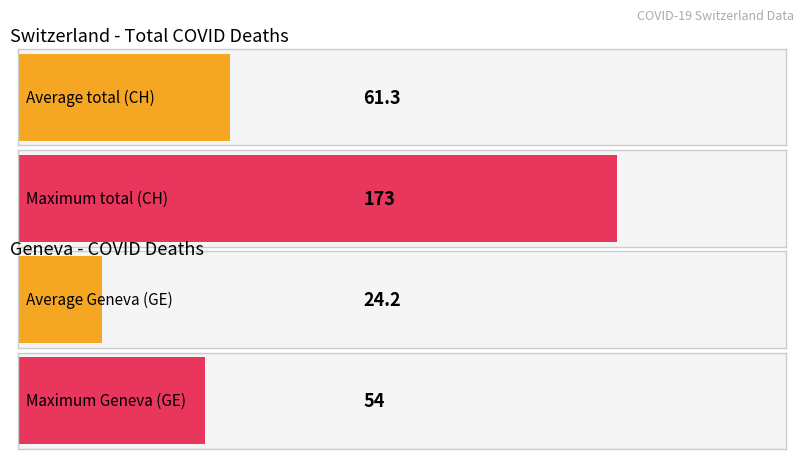

What are all the series names shown in the legend?

CH, GE